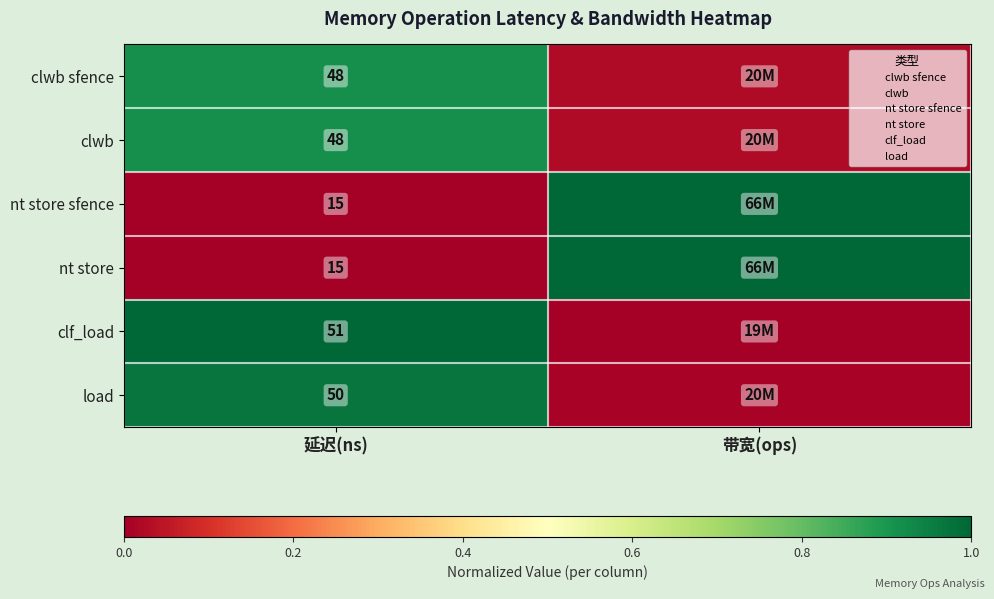

The clwb series shows 0.9 at 延迟(ns). True or false?

True